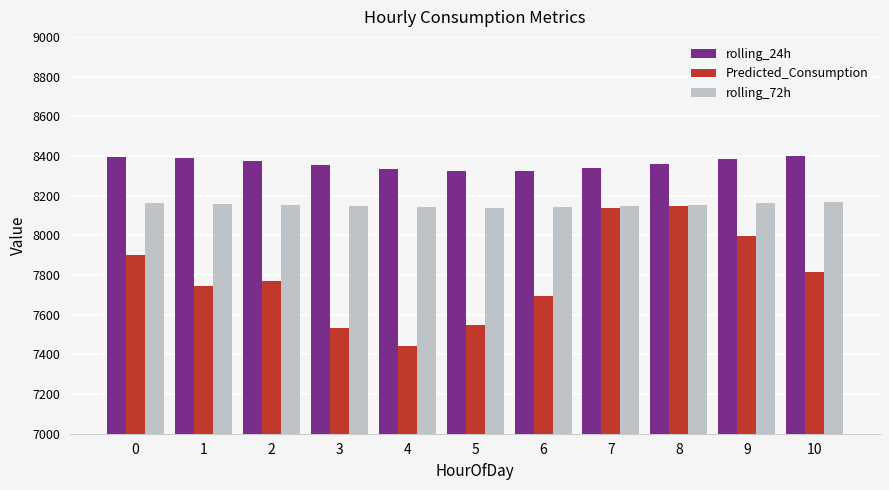

At how many categories does at least one series exceed 8159?

11